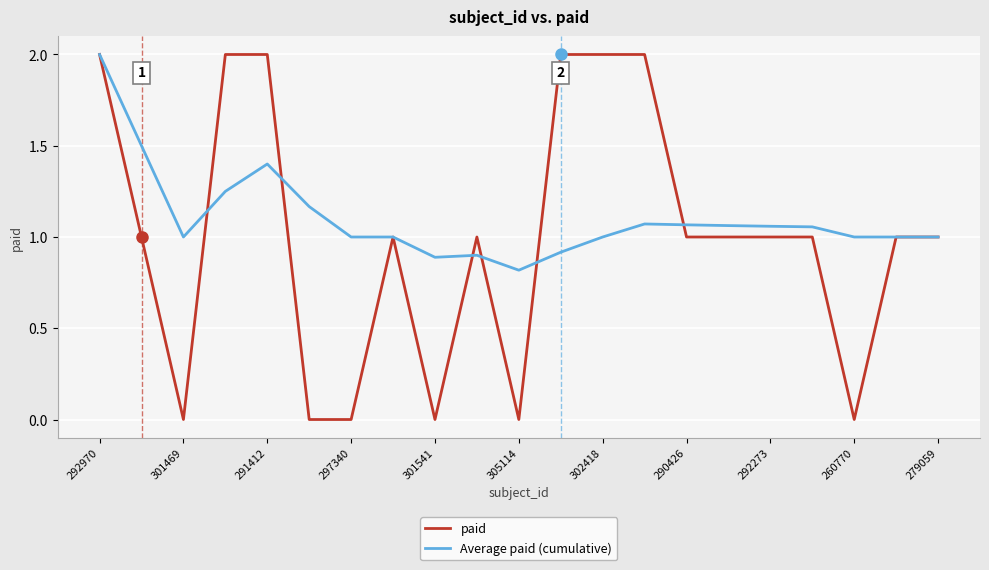

List the series in order of their overall mean, highest first.

Average paid (cumulative), paid